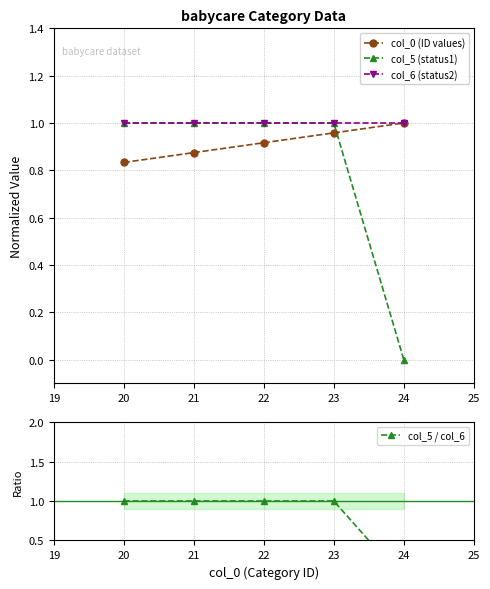

Is it true that col_6 (status2) equals 1.0 at 21?

True